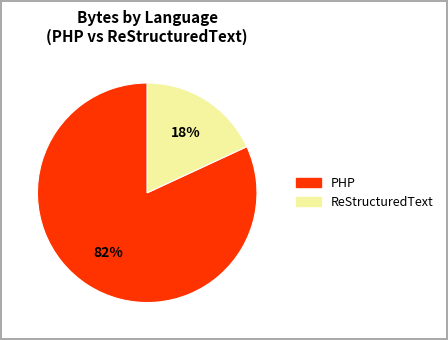

To the nearest percent, what is the difference between the largest and smallest slice percentages?

64%